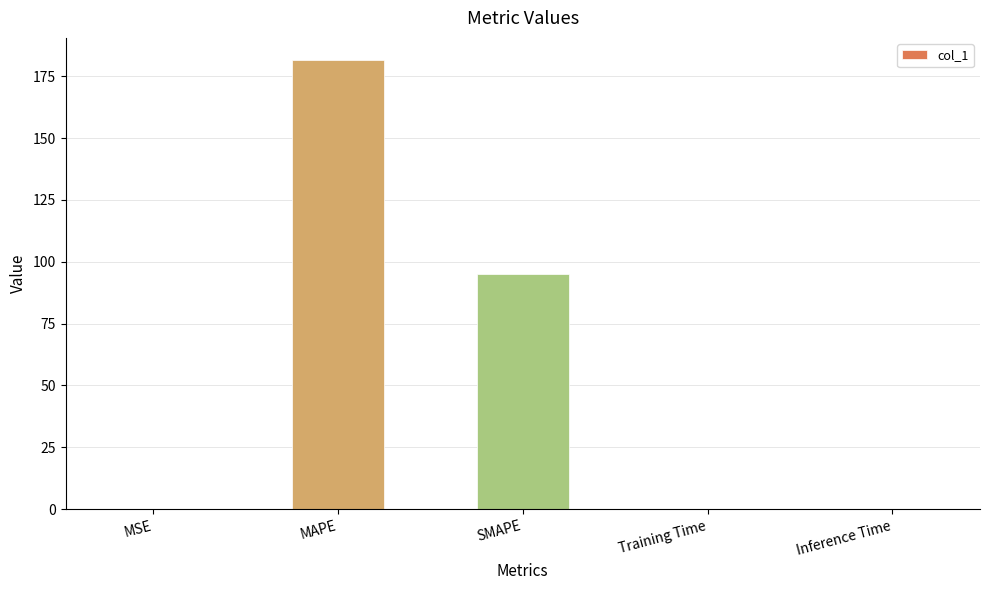

Is it true that the value at MAPE is 181.4?

True